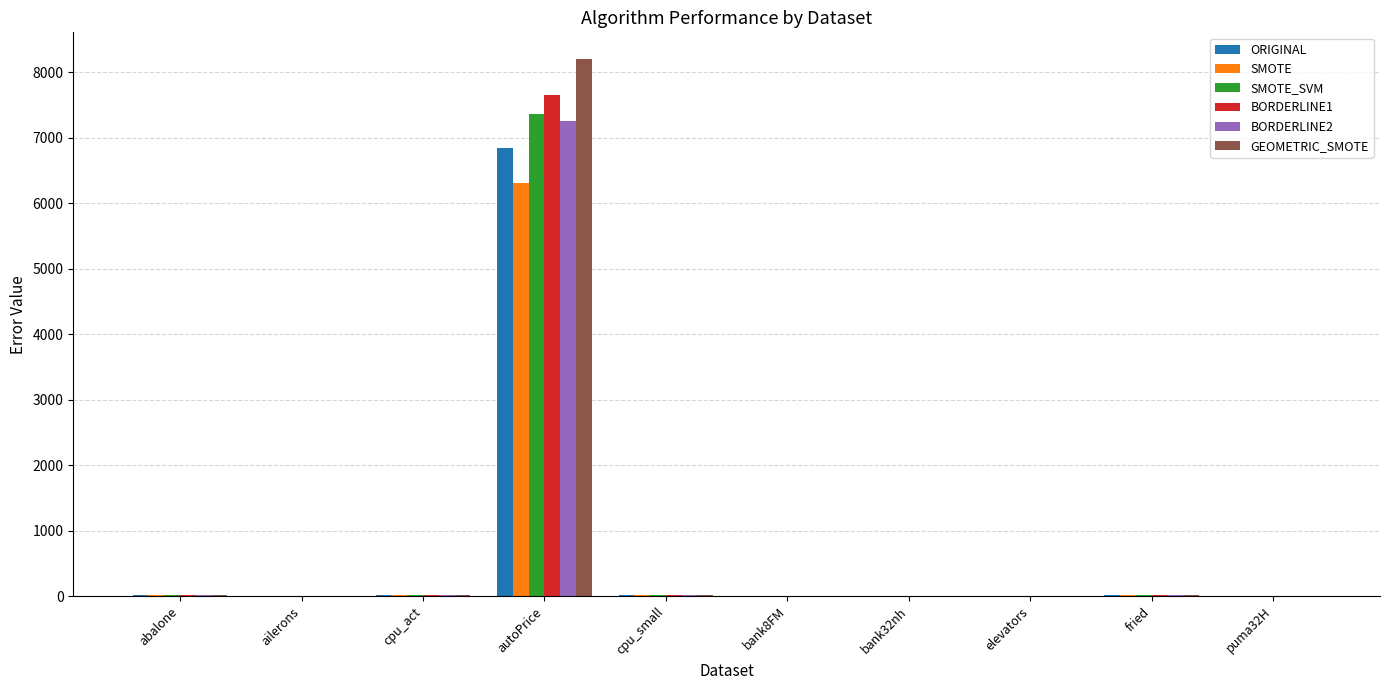

At which category is the sum across all series the highest?

autoPrice